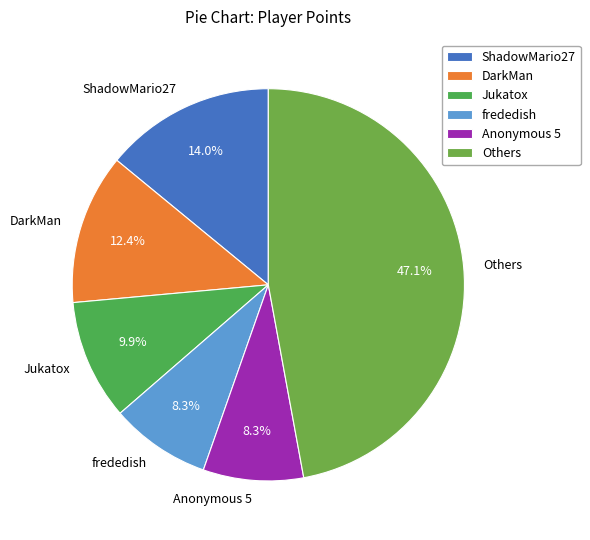

What is the ratio of the value at Anonymous 5 to the value at ShadowMario27?

0.6